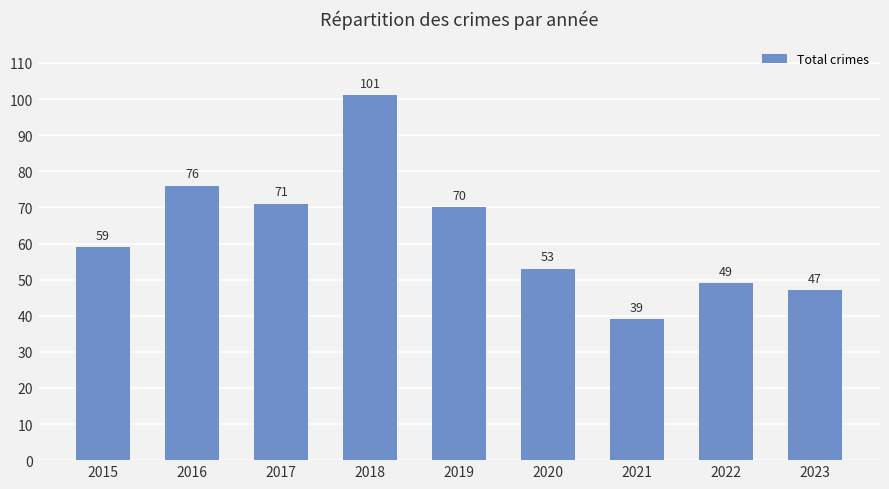

What is the change in value from 2017 to 2019?

-1